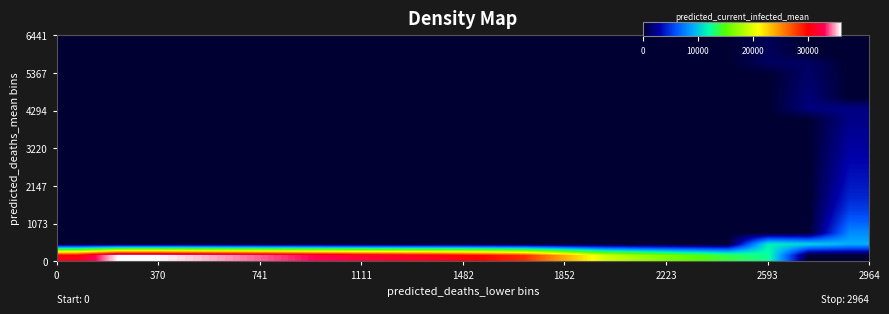

How many categories are shown in the chart?

20